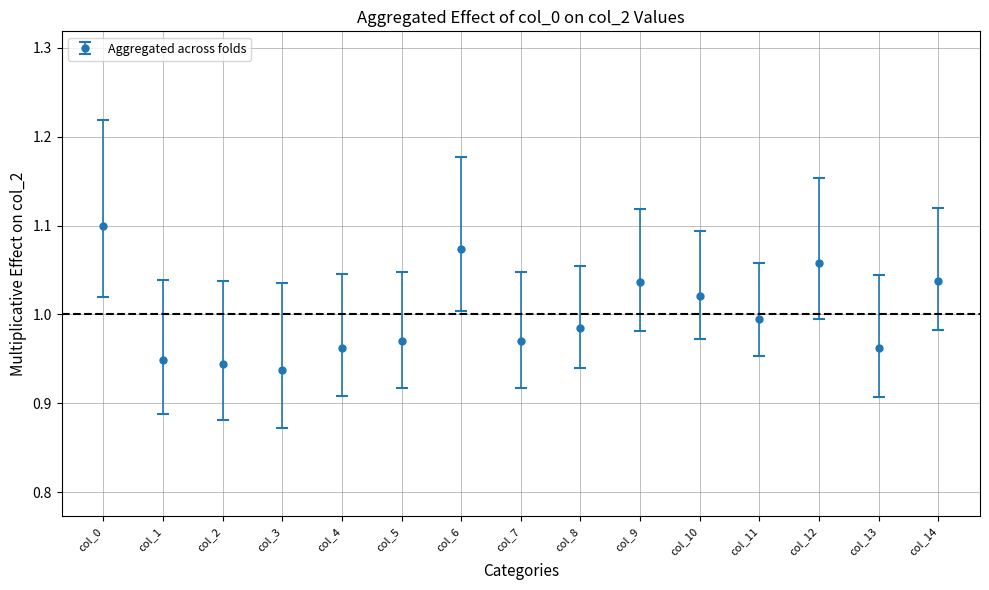

Which has a higher value, col_10 or col_14?

col_14